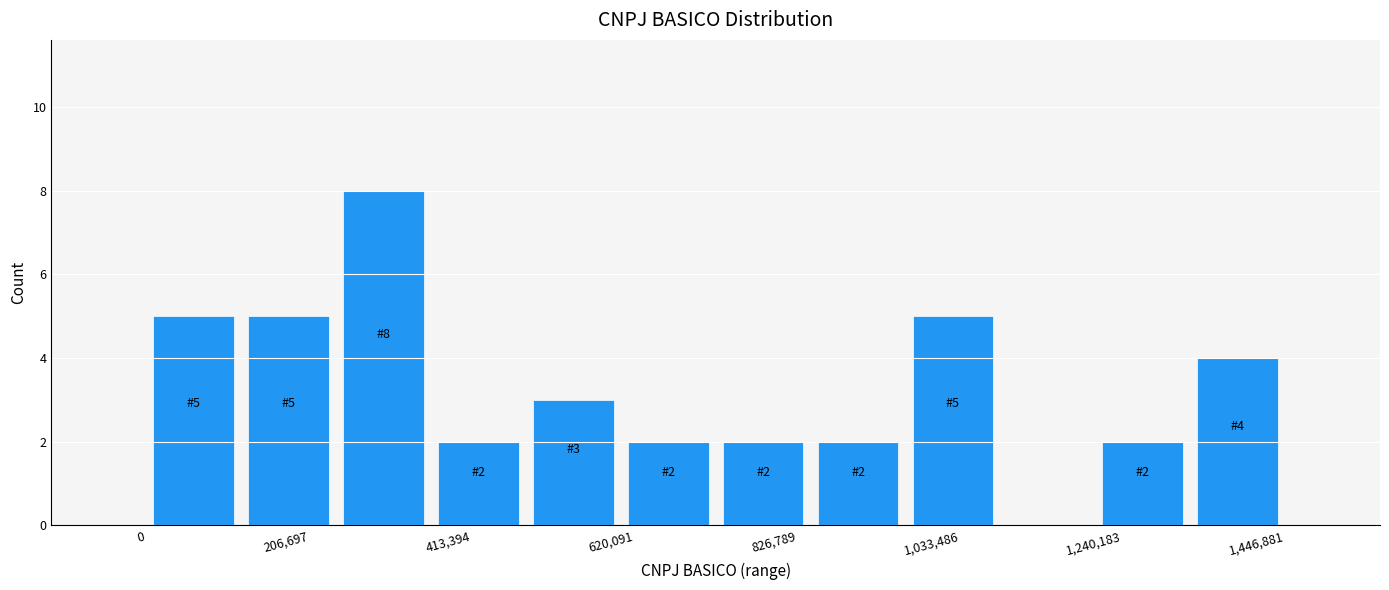

Read against the x-axis, roughly where is the centre of the tallest bar?

300000